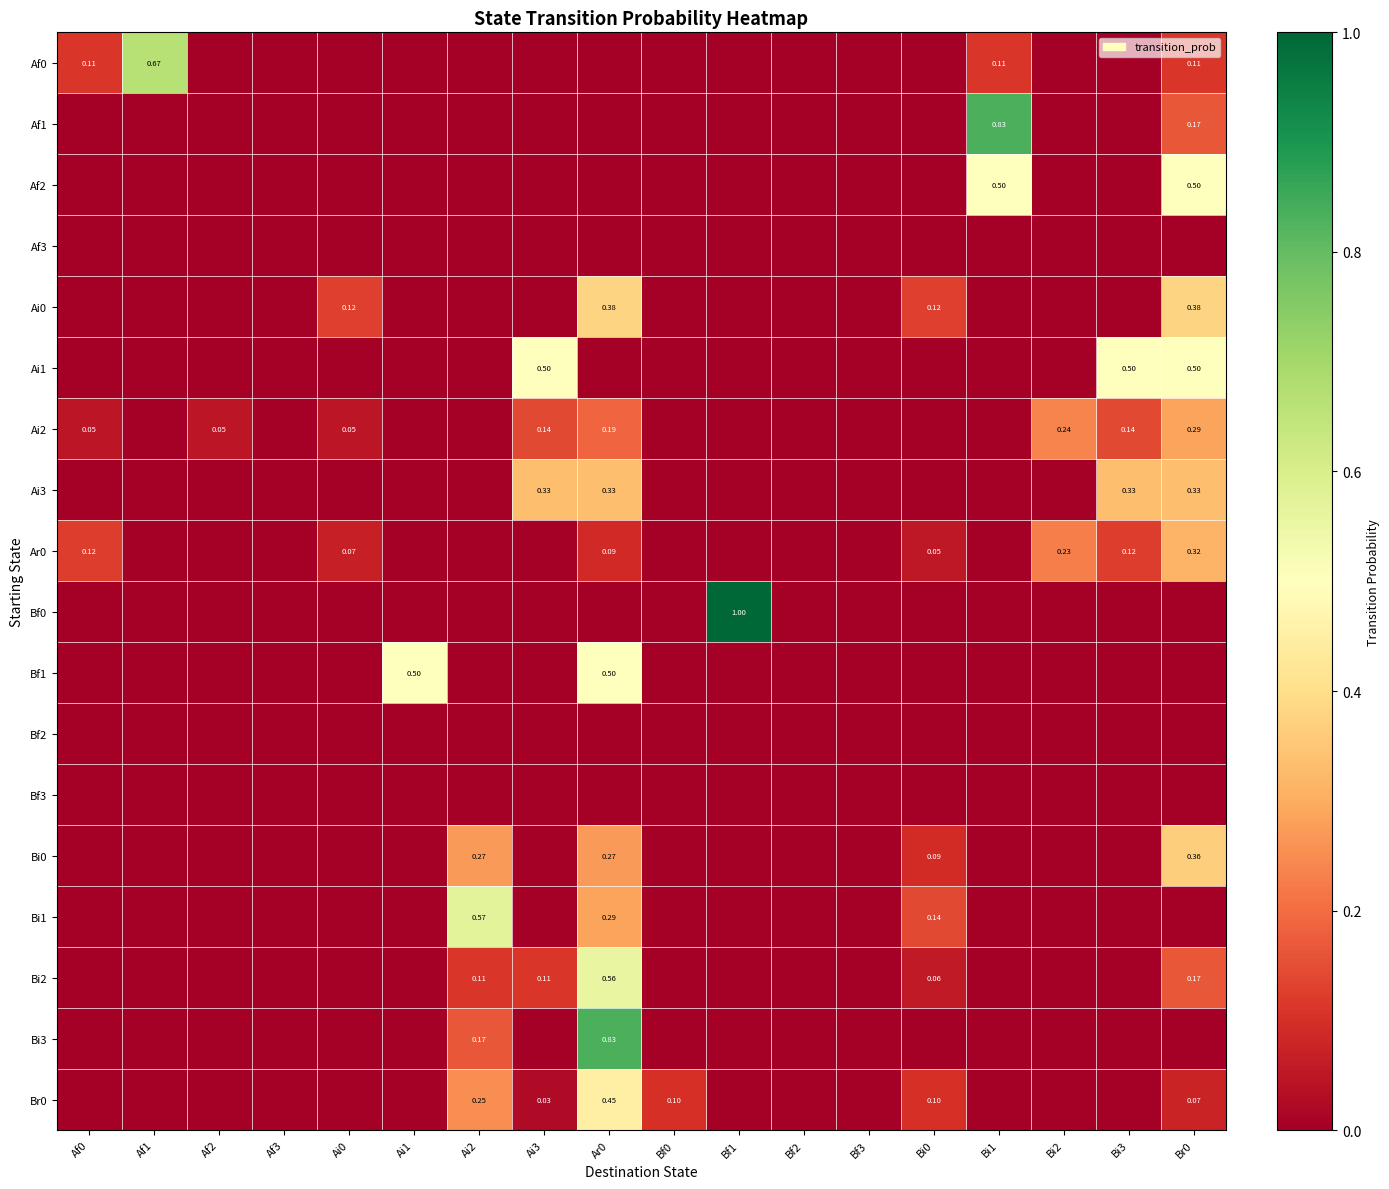

At which category is the sum across all series the highest?

Ar0